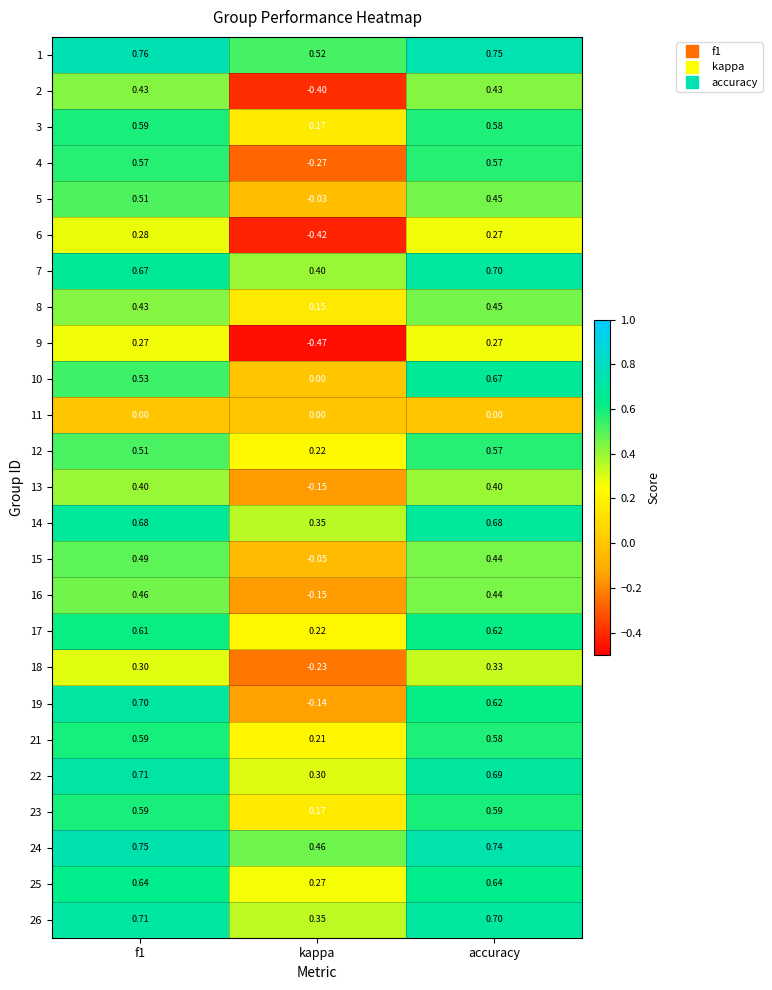

Where is 12 nearest to the value 0?

kappa